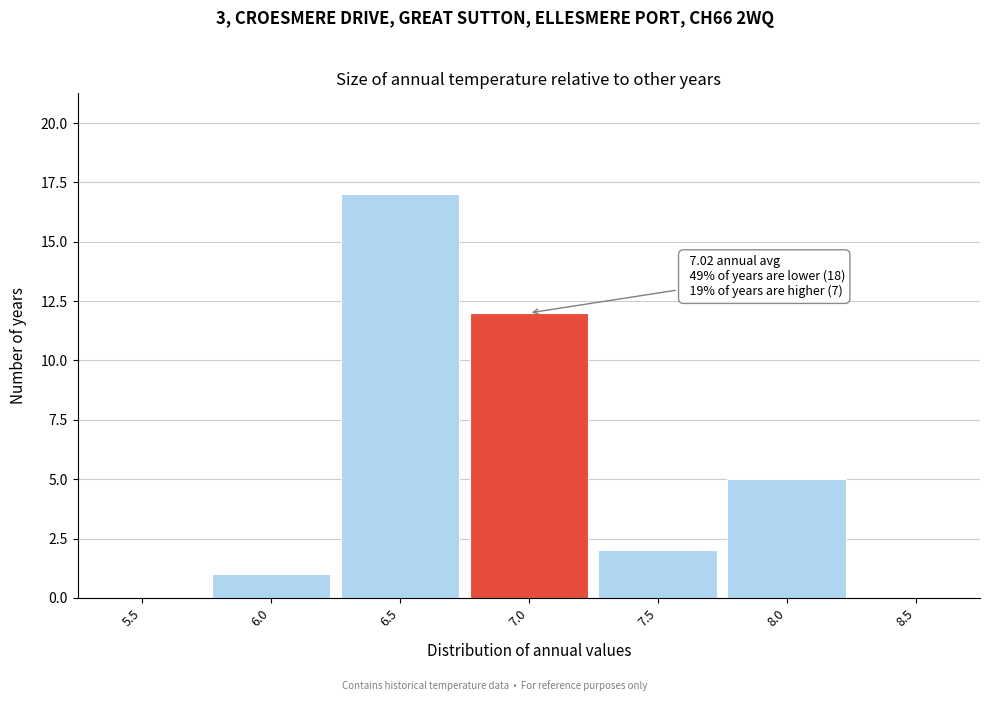

Reading left to right, extract all data points from this chart.

5.5=0	6.0=1	6.5=17	7.0=12	7.5=2	8.0=5	8.5=0